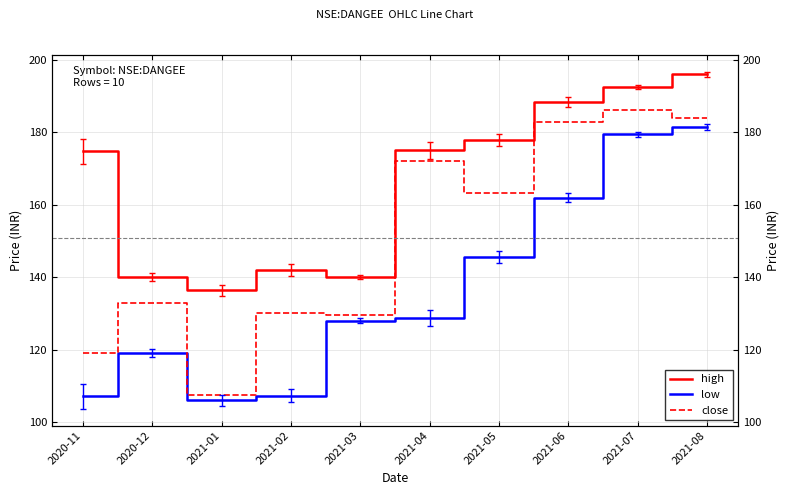

What is the sum of the low values at 2020-12 and 2021-04?

247.8